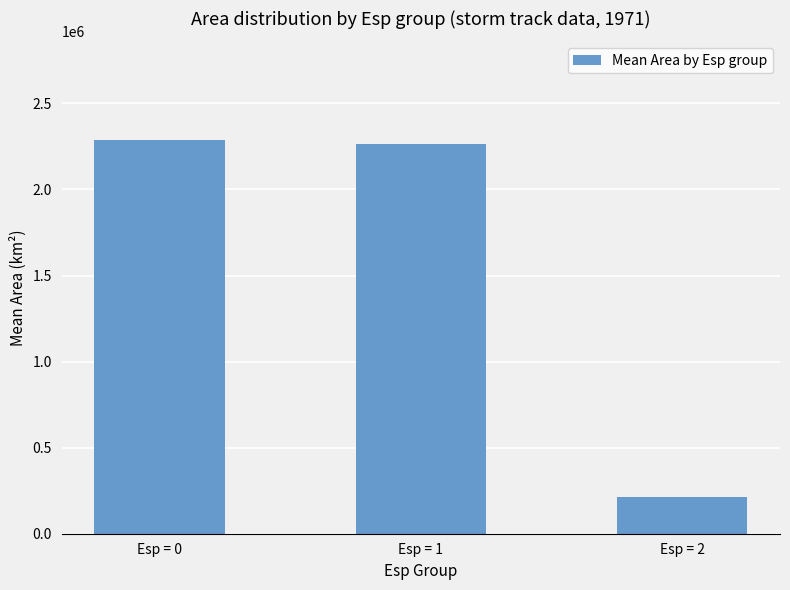

What is the ratio of the value at Esp = 2 to the value at Esp = 1?

0.1